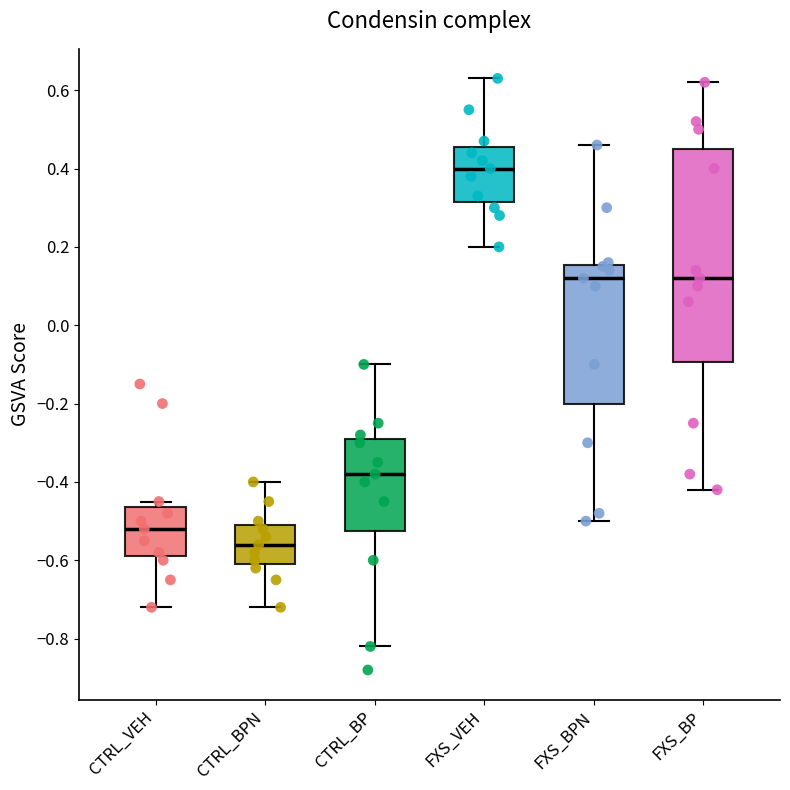

Reading left to right, read every box against the y-axis: the position of its median line, the range the box covers, and the ends of its whiskers. The values are not printed on the chart, so give them approximately, as read against the axis.

CTRL_VEH: median -0.52, box -0.58 to -0.46, whiskers -0.72 to -0.44
CTRL_BPN: median -0.56, box -0.60 to -0.50, whiskers -0.72 to -0.40
CTRL_BP: median -0.38, box -0.52 to -0.28, whiskers -0.82 to -0.10
FXS_VEH: median 0.40, box 0.32 to 0.46, whiskers 0.20 to 0.64
FXS_BPN: median 0.12, box -0.20 to 0.16, whiskers -0.50 to 0.46
FXS_BP: median 0.12, box -0.10 to 0.46, whiskers -0.42 to 0.62